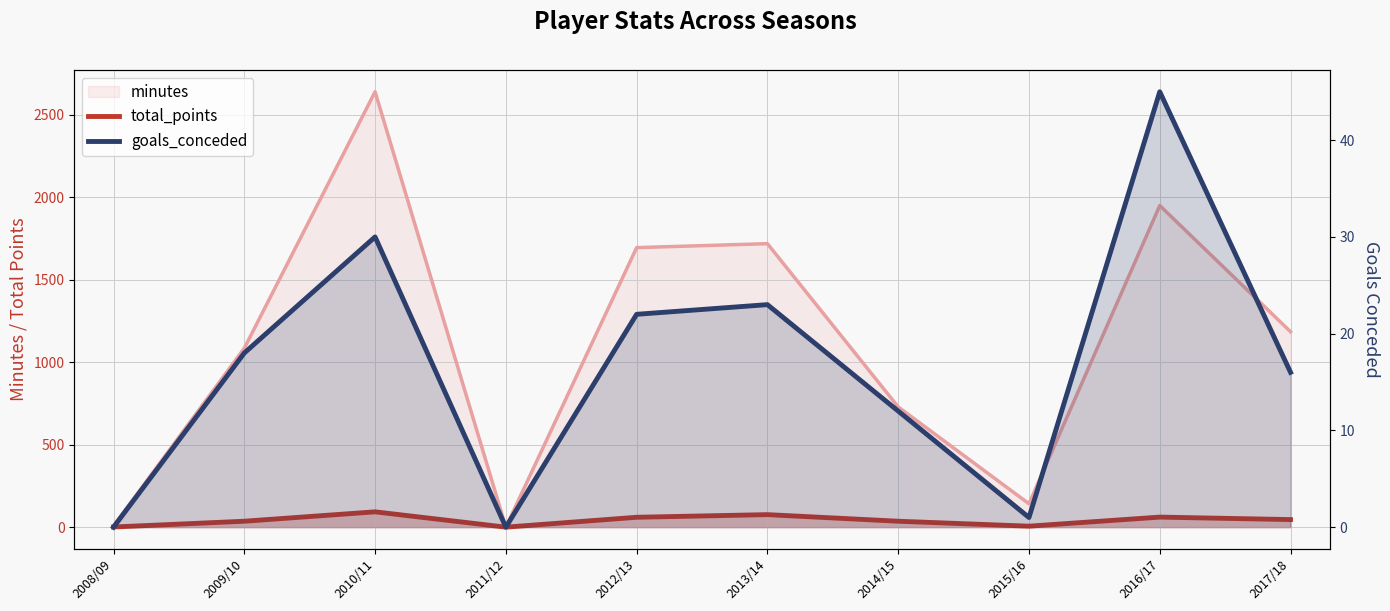

True or false: total_points and goals_conceded intersect in this chart.

False